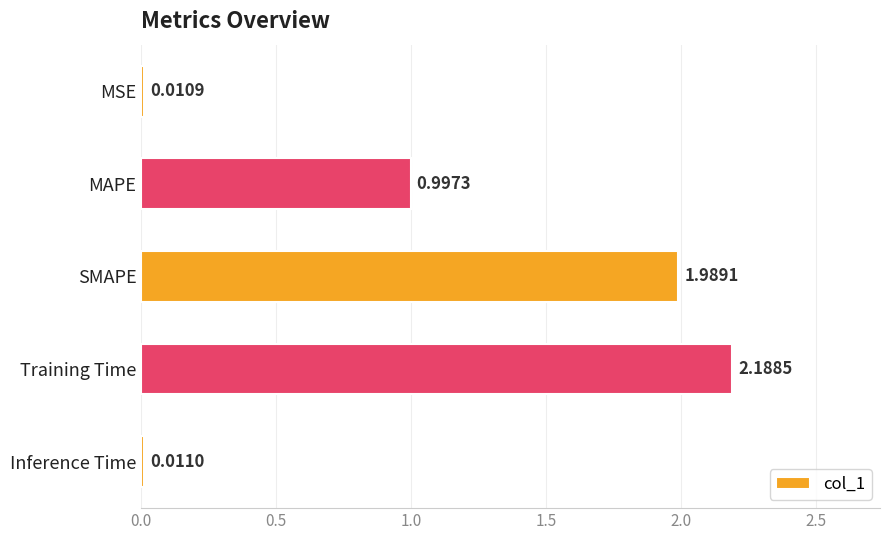

Which label corresponds to the smallest value in the chart?

MSE